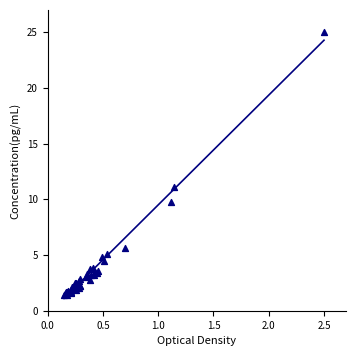

What Y value in the scatter plot is closest to 13?

11.1